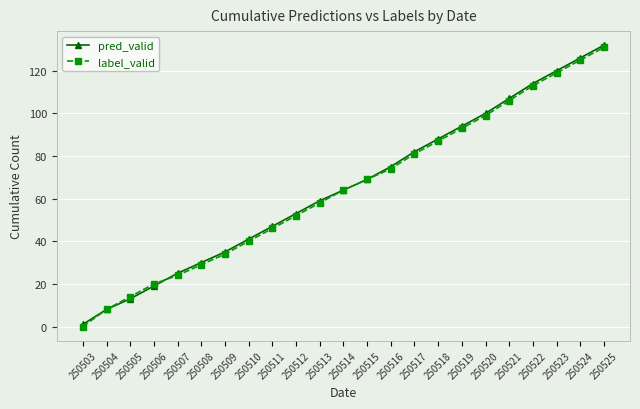

Does the chart display data point markers on the line(s)?

Yes